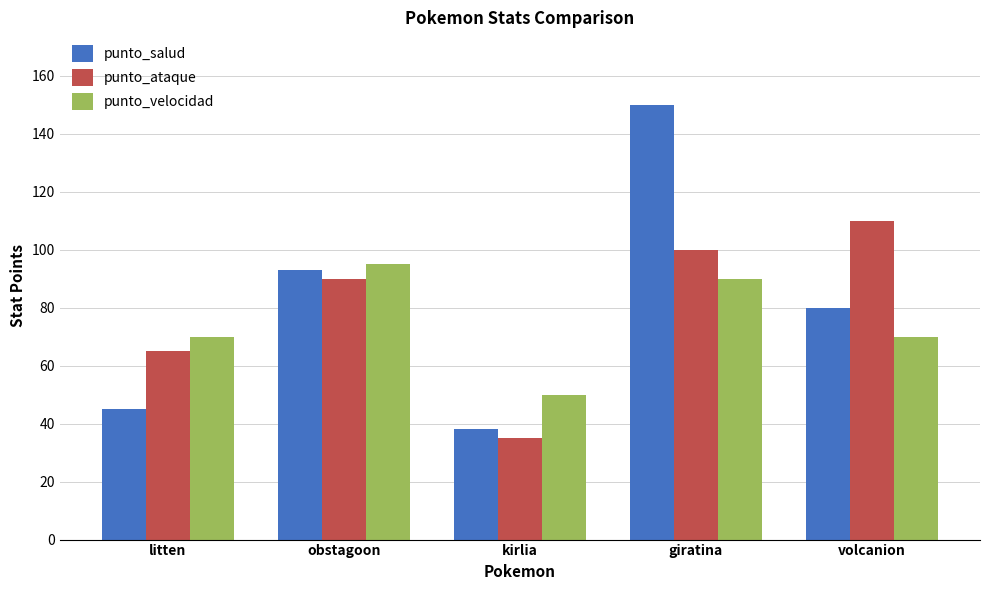

How many groups of bars are there?

5